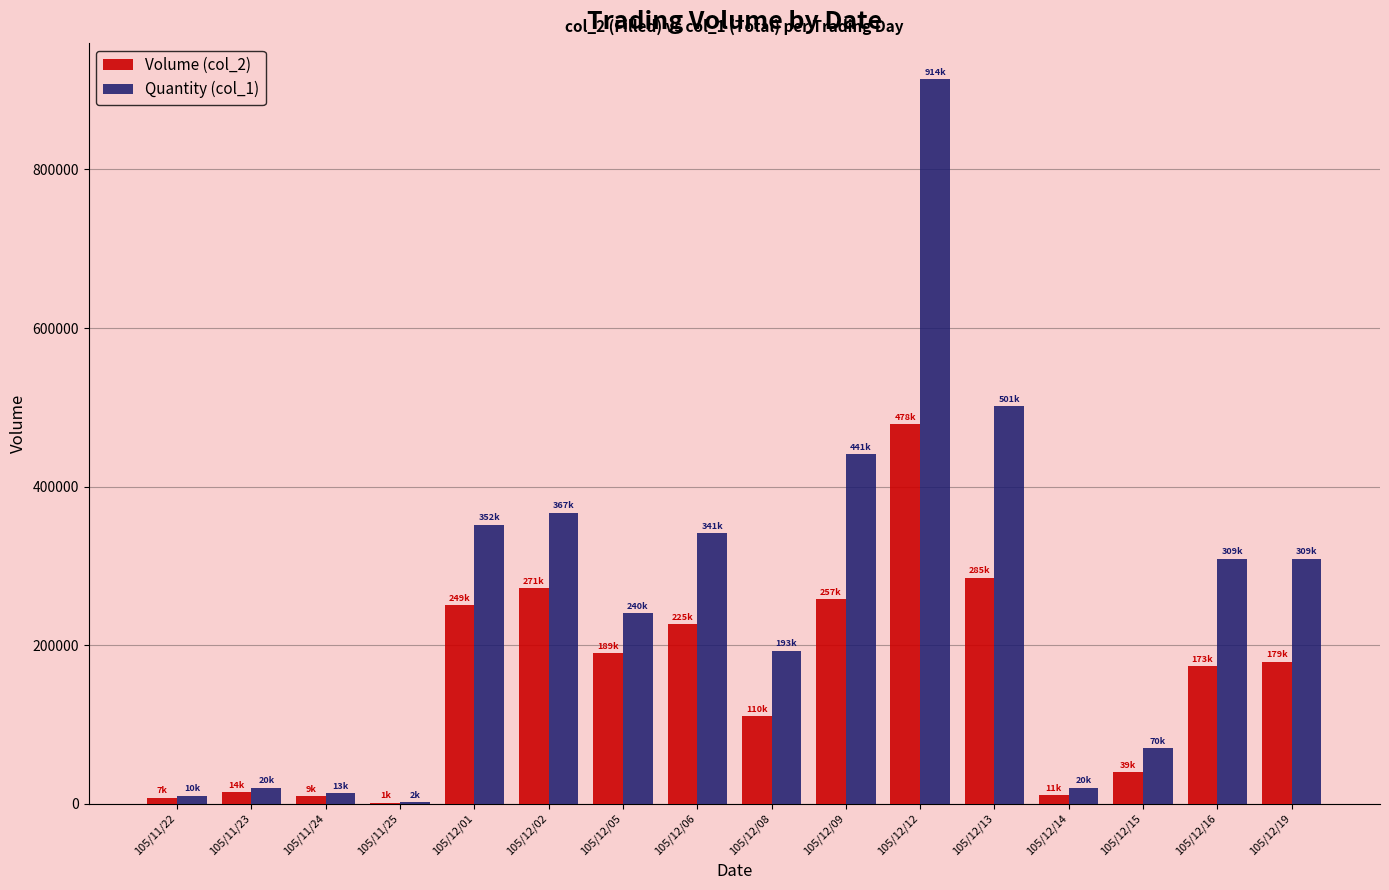

The Volume (col_2) series shows 257720 at 105/12/09. True or false?

True